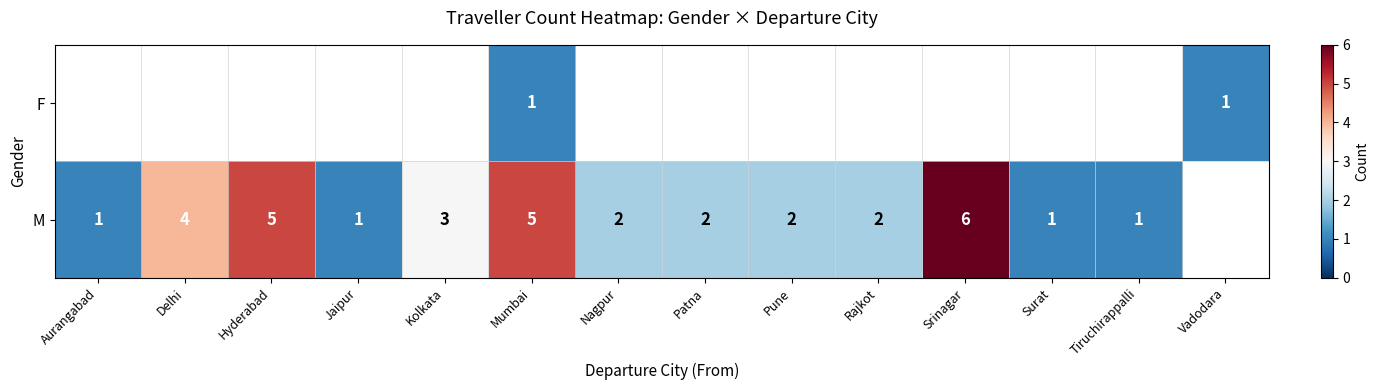

Is it true that F equals 1 at Mumbai?

True